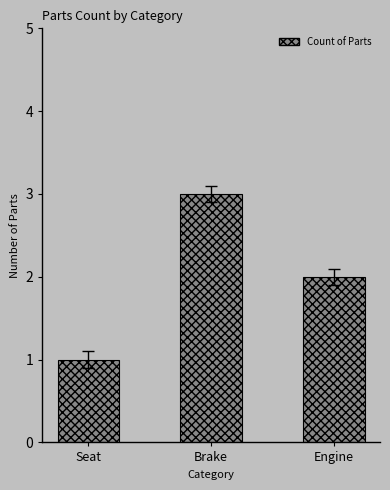

What is the difference between the maximum and second lowest values?

1